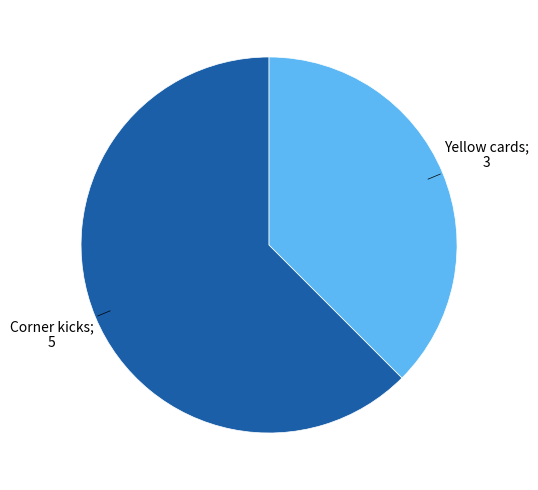

Is there a majority slice in this chart?

Yes